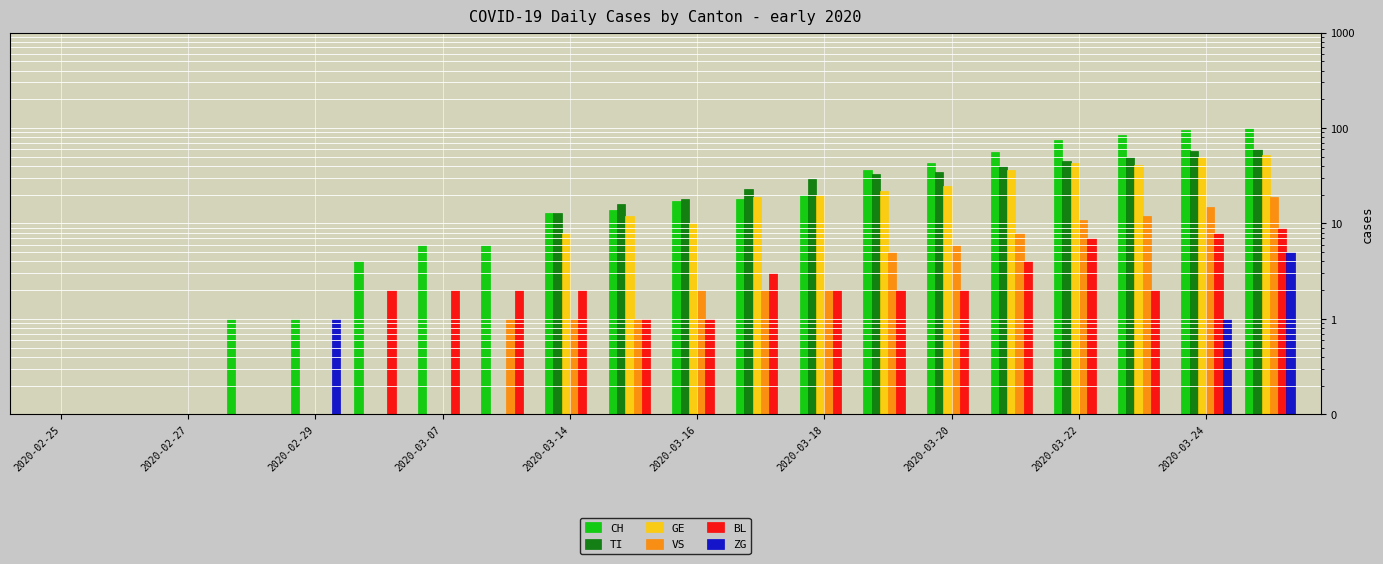

At which category does the chart reach its minimum across all series?

2020-03-07